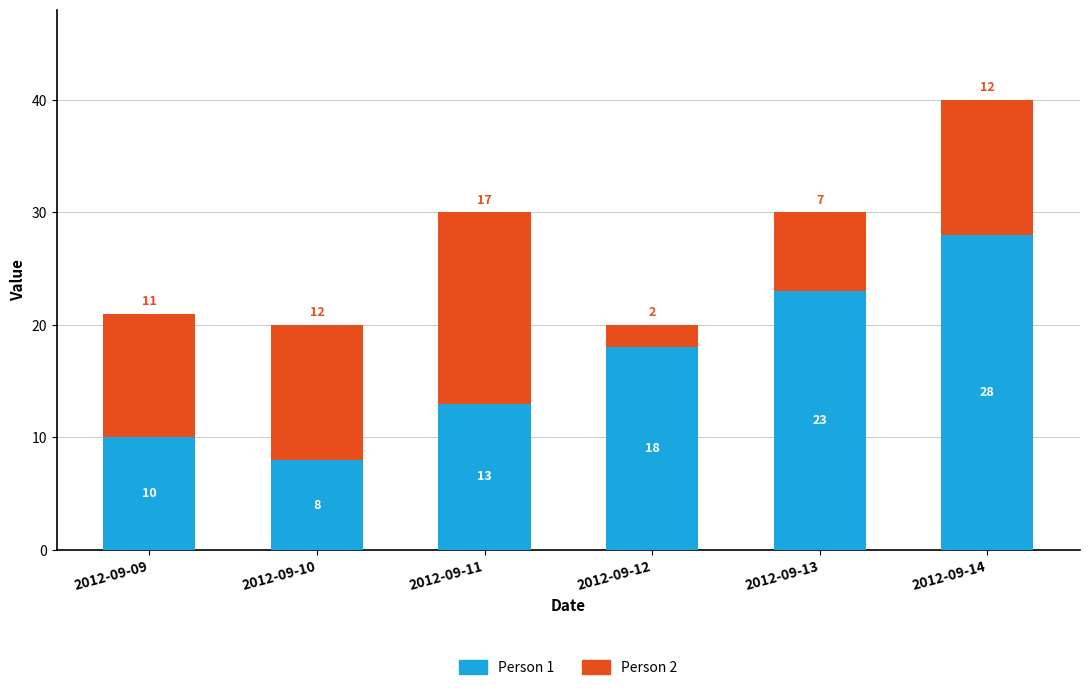

Reading right to left, transcribe the values for Person 1.

2012-09-14=28	2012-09-13=23	2012-09-12=18	2012-09-11=13	2012-09-10=8	2012-09-09=10